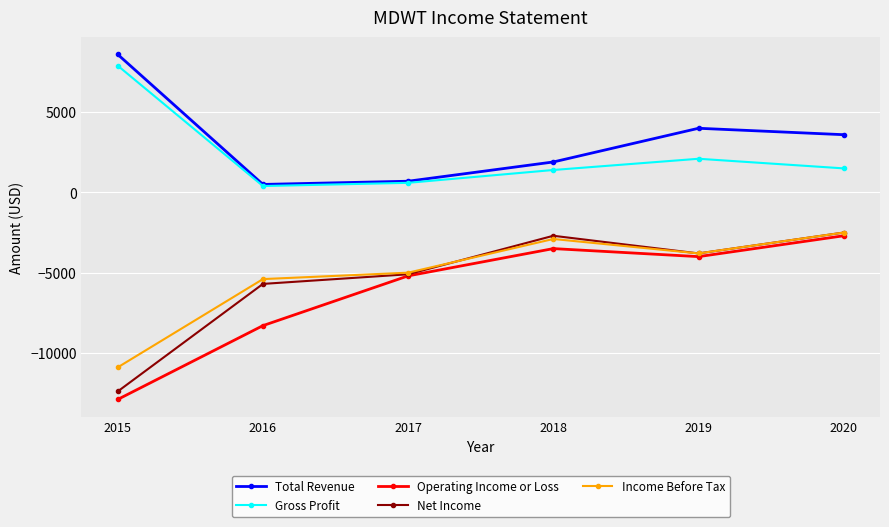

At which label does Operating Income or Loss first exceed -4000?

2018